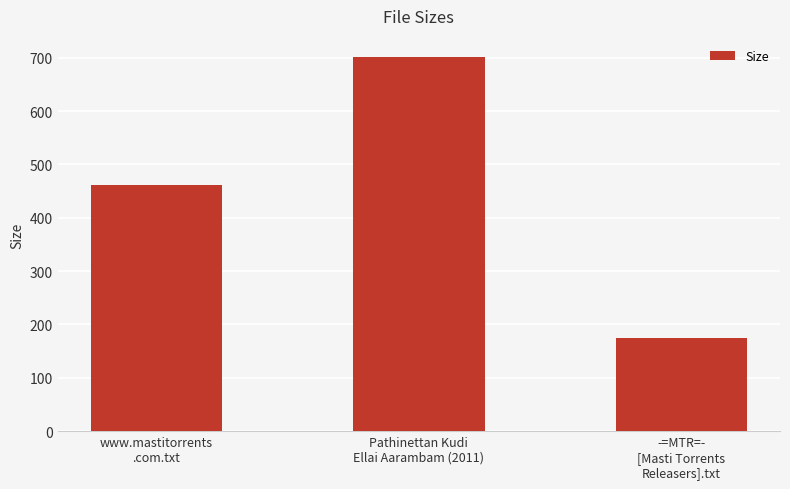

Reading left to right, transcribe all the data shown in this chart.

www.mastitorrents
.com.txt=461.0	Pathinettan Kudi
Ellai Aarambam (2011)=700.6	-=MTR=-
[Masti Torrents
Releasers].txt=175.0